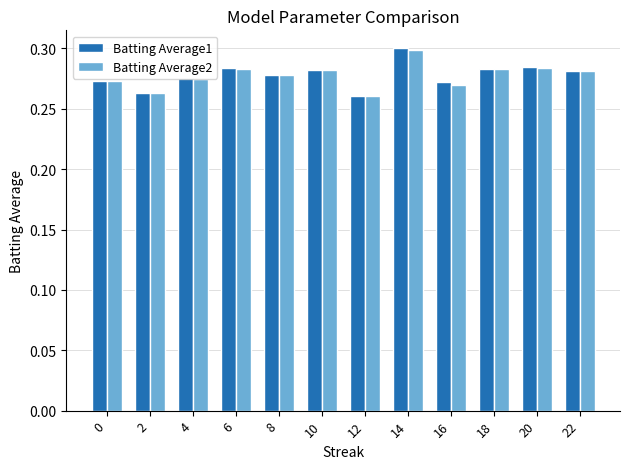

What is the sum of all Batting Average2 values?

3.3